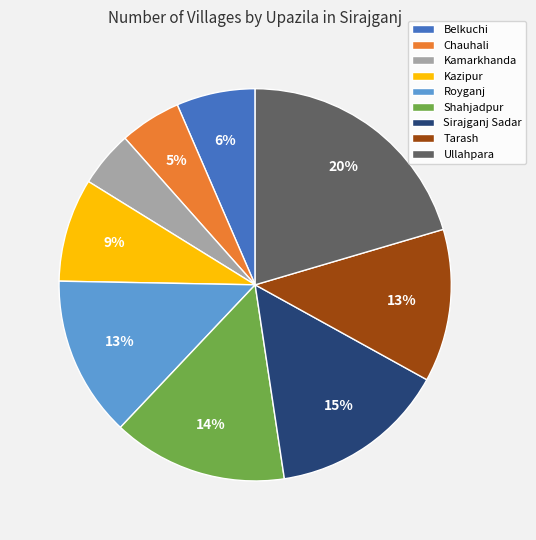

True or false: Tarash accounts for 13% of the total.

True